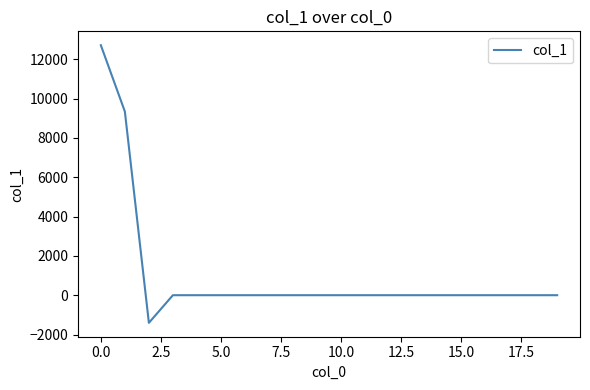

What is the difference between the maximum and minimum values?

14124.7